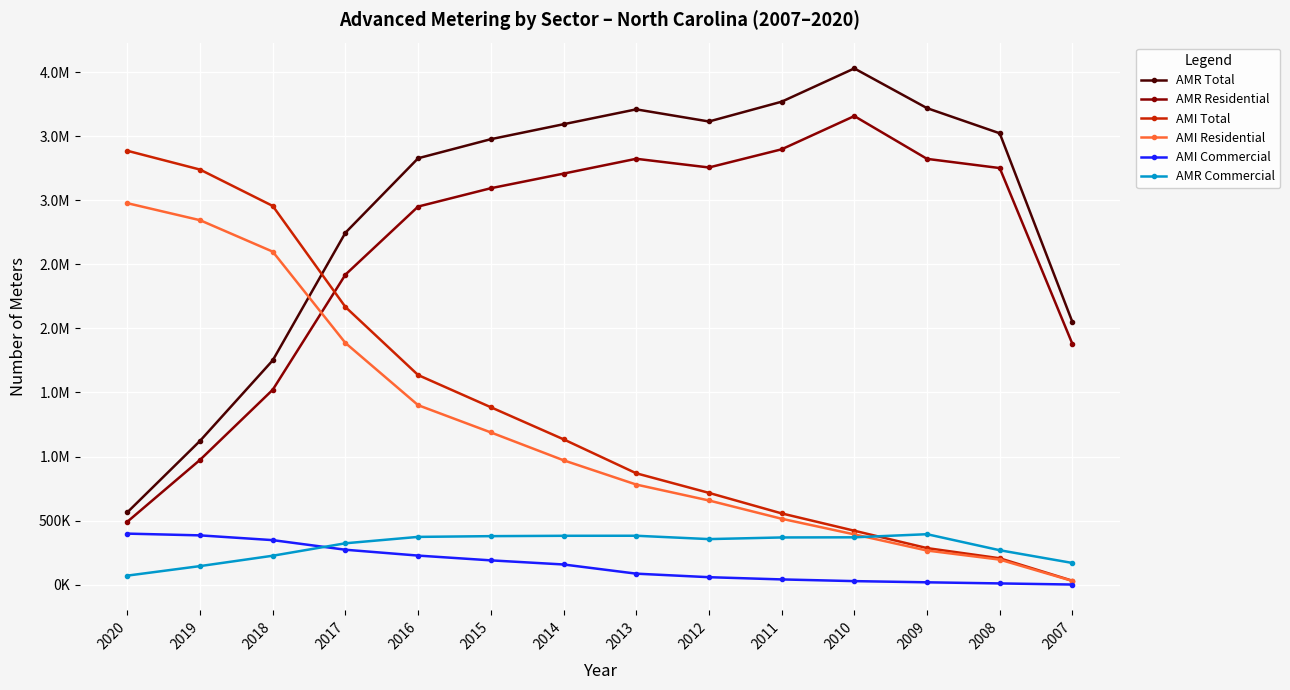

What are all the series names shown in the legend?

AMR Total, AMR Residential, AMI Total, AMI Residential, AMI Commercial, AMR Commercial